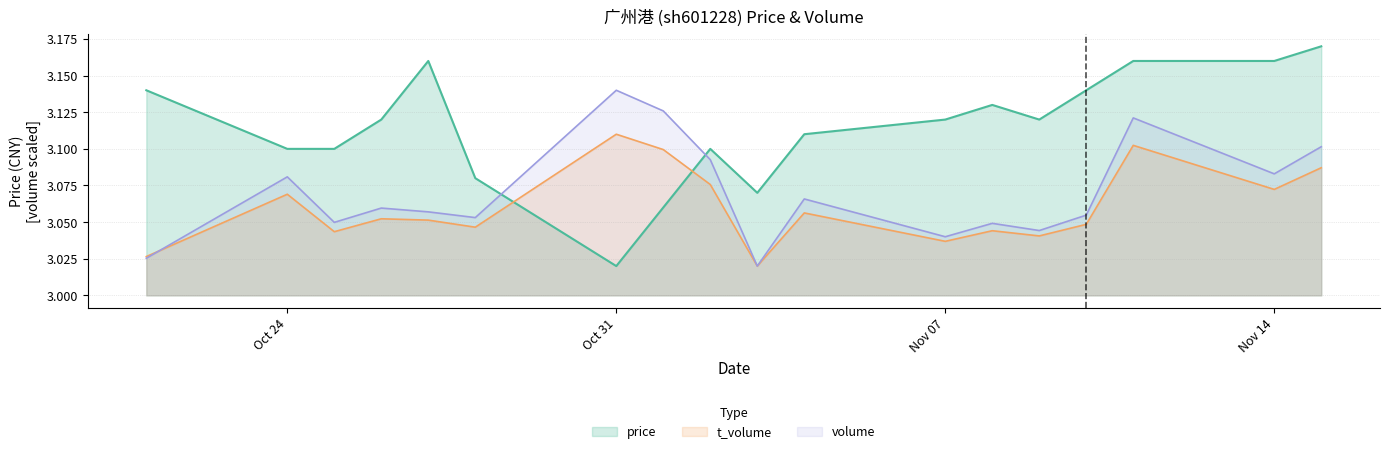

Which series changed the most between 2022-11-02 and 2022-11-08?

volume